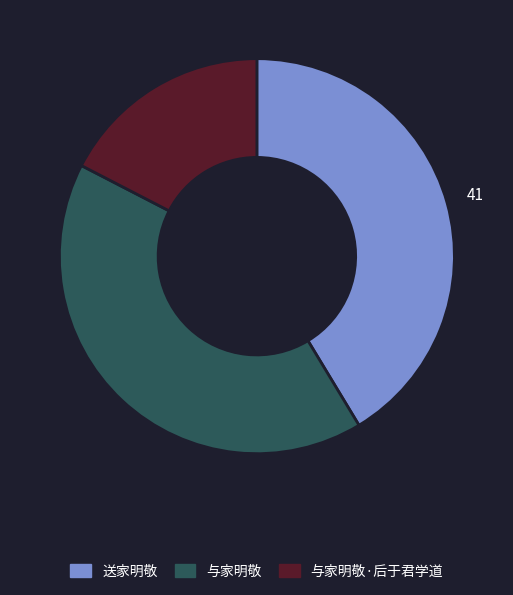

Does any single category account for the majority?

No